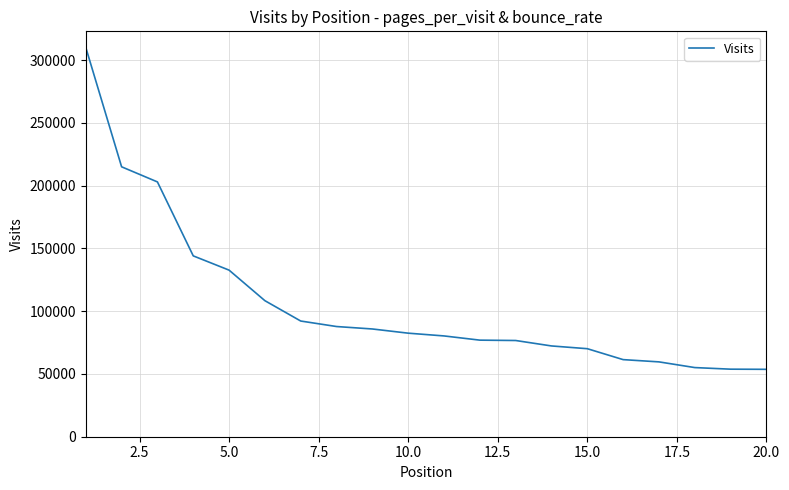

How many values are below 82505?

10